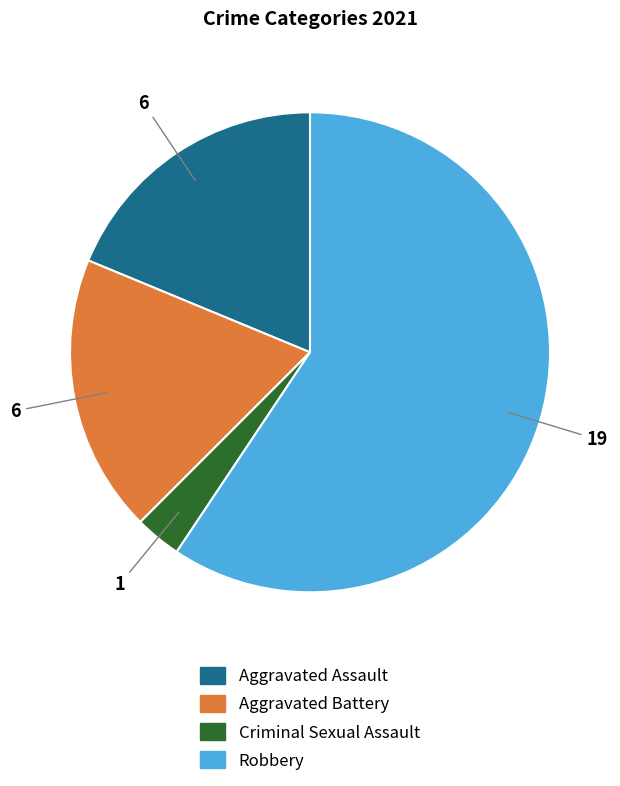

Is it true that Aggravated Assault is 6% of the pie?

False